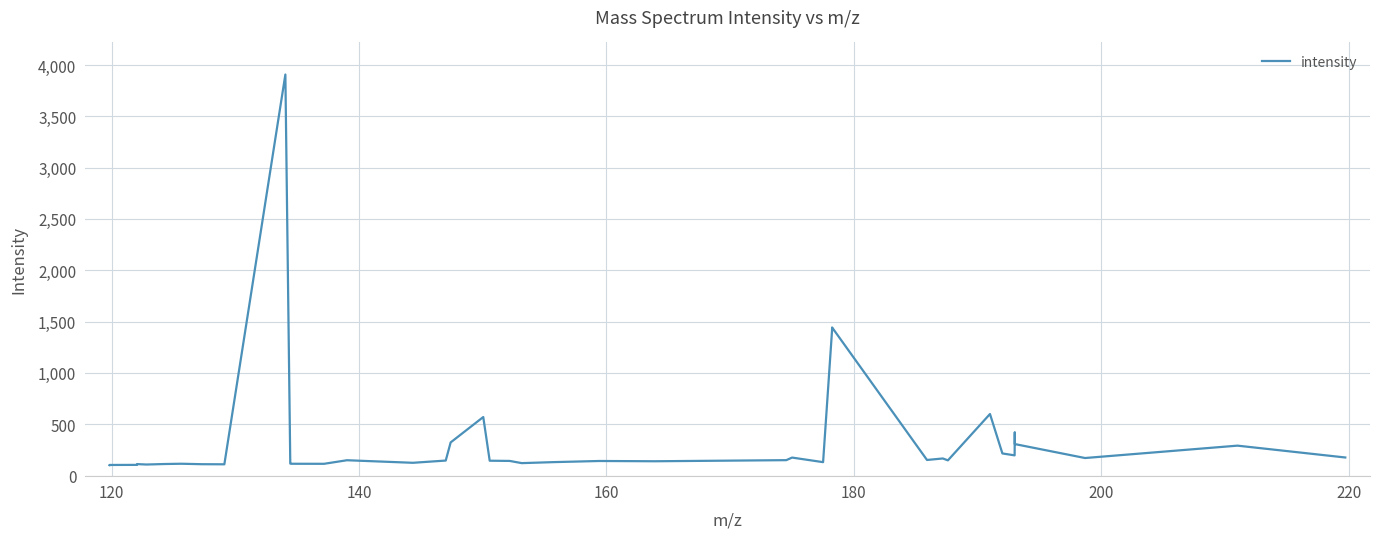

What is the difference between the maximum and minimum values?

3805.5